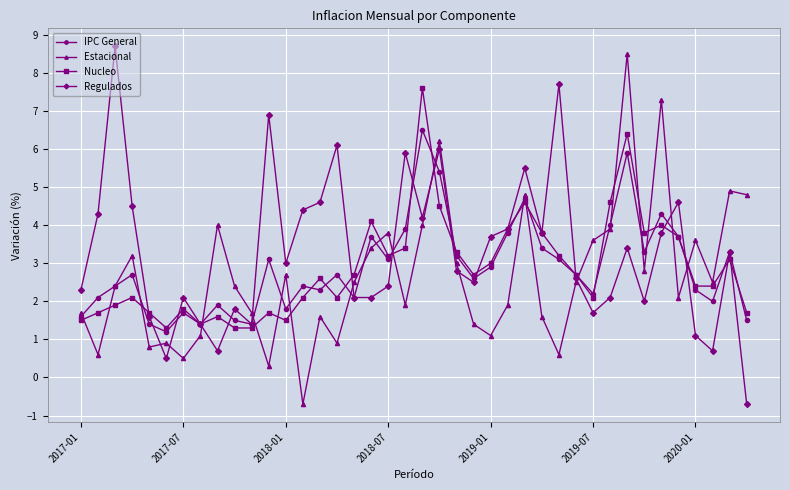

How many values in Estacional are below zero?

1